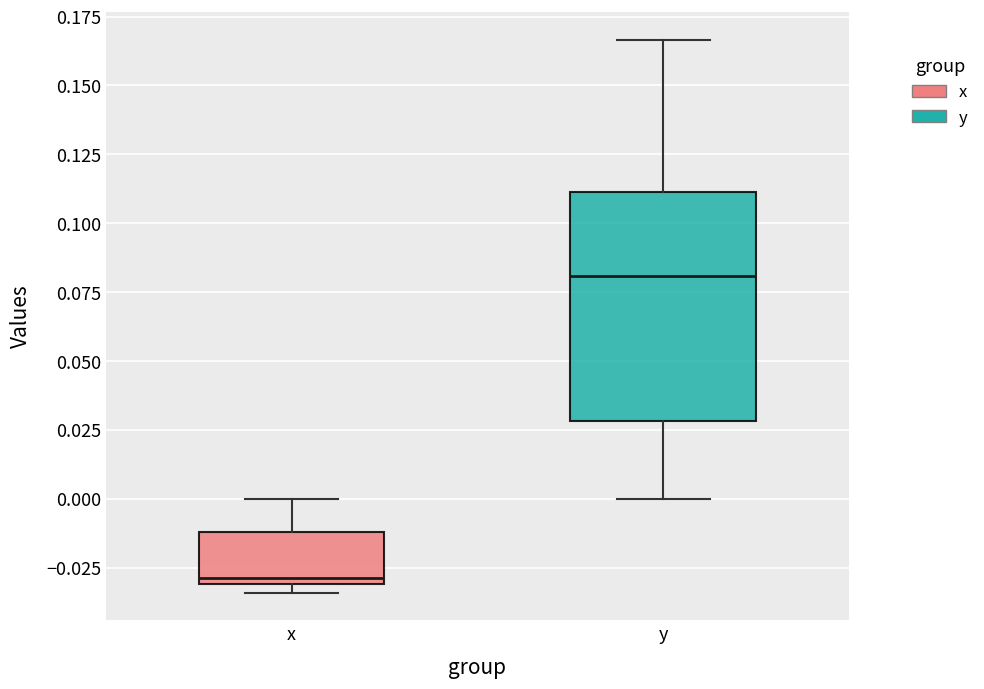

Reading left to right, read every box against the y-axis: the position of its median line, the range the box covers, and the ends of its whiskers. The values are not printed on the chart, so give them approximately, as read against the axis.

x: median -0.030 (just above the box's lower edge), box -0.030 to -0.010, whiskers -0.035 to 0.000
y: median 0.080, box 0.030 to 0.110, whiskers 0.000 to 0.165